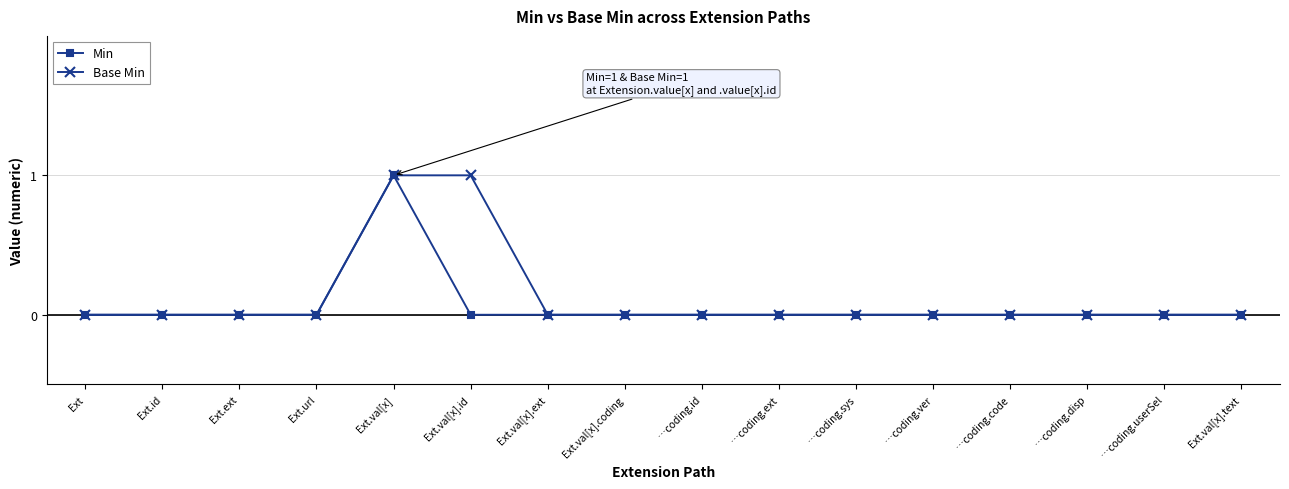

What position from the left is …coding.userSel?

15